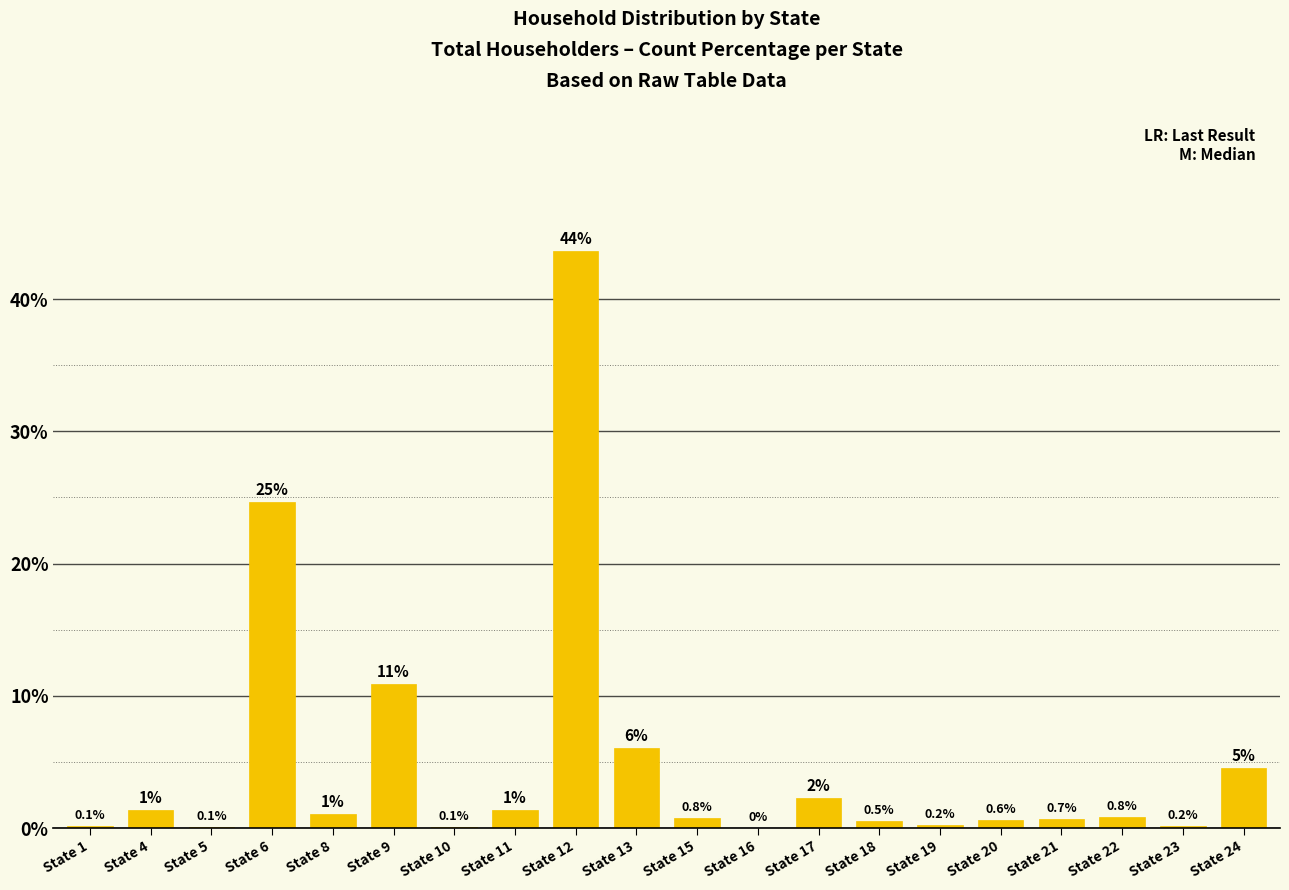

Where is the data nearest to the value 21?

State 6